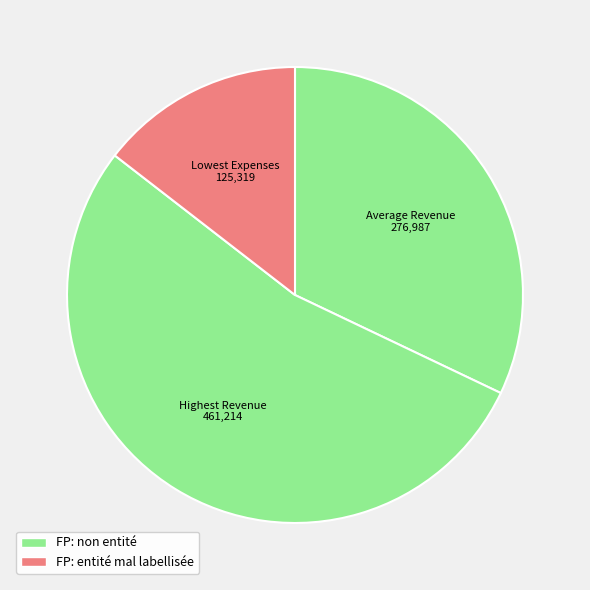

The Average Revenue slice represents 27% of the pie. True or false?

False